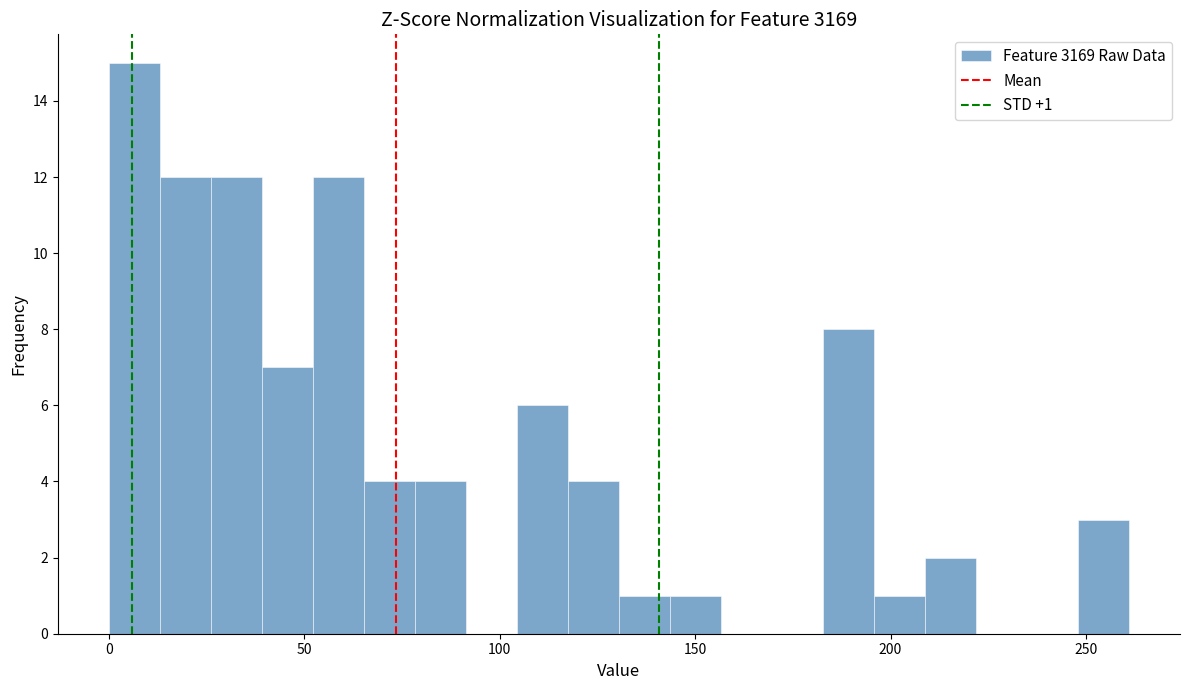

Around what value on the x-axis is the tallest bar? Give the approximate position of its centre, as read against the axis.

5